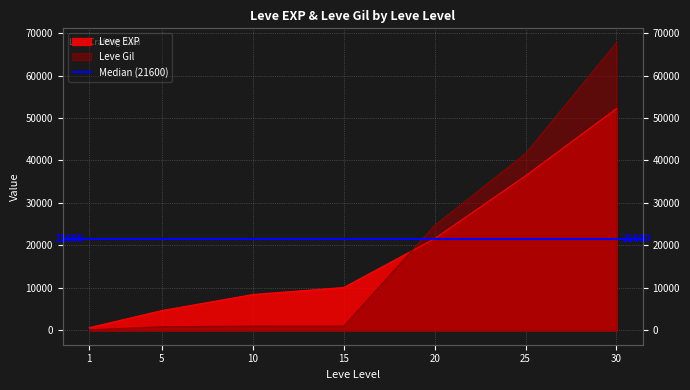

What is the total value across all series at 15?

11080